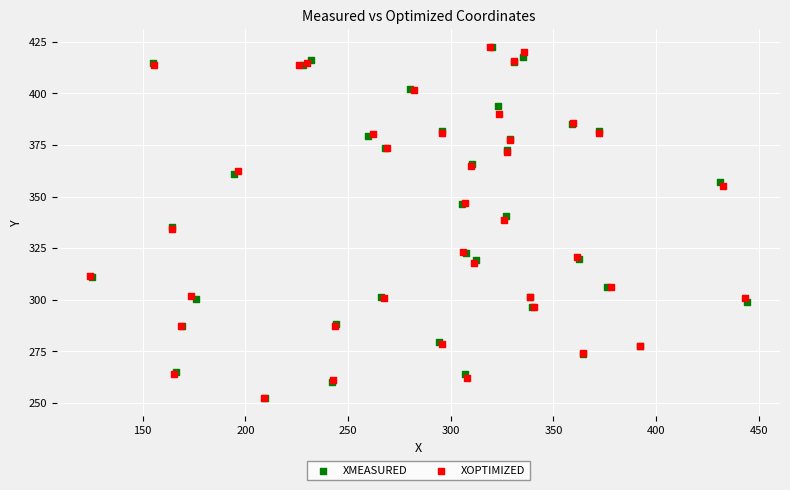

Which series has the largest Y range (max minus min)?

XMEASURED